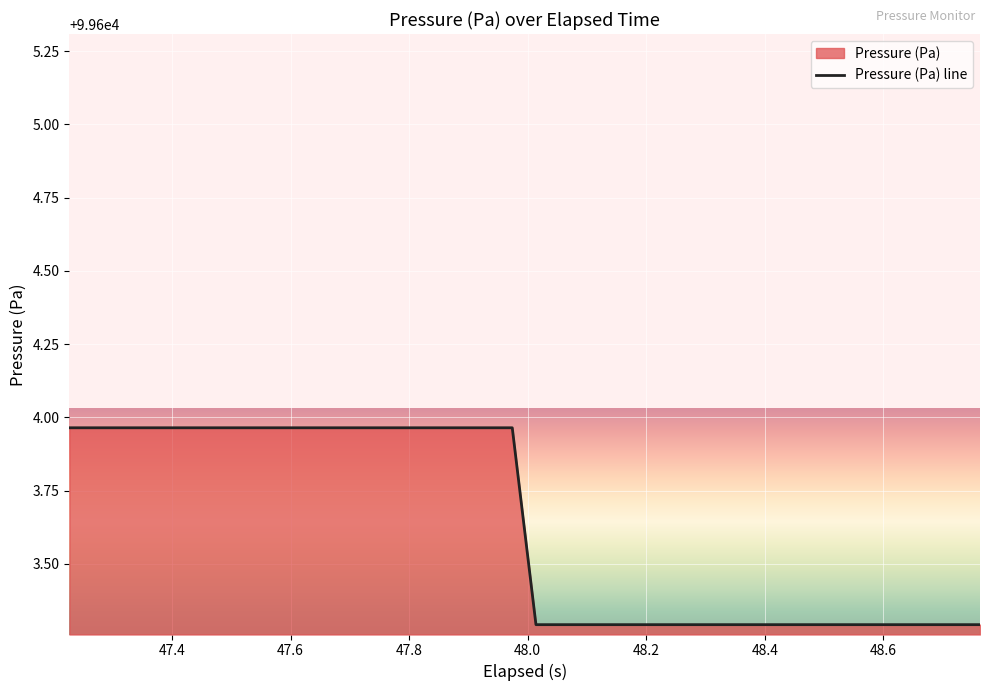

What is the smallest value displayed?

99603.3